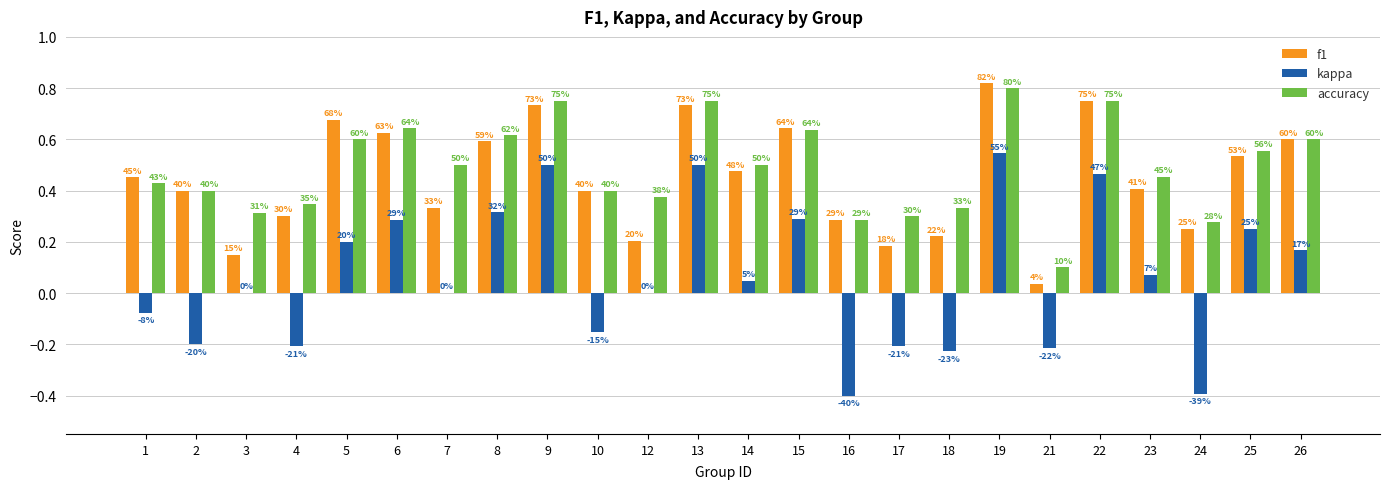

Which has a higher value, 22 or 19?

19